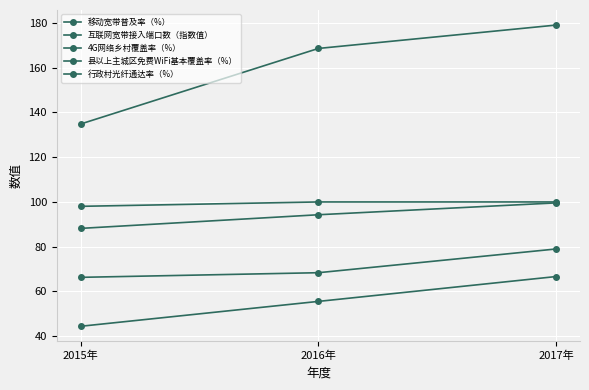

Is it true that 行政村光纤通达率（%） equals 100.0 at 2016年?

True